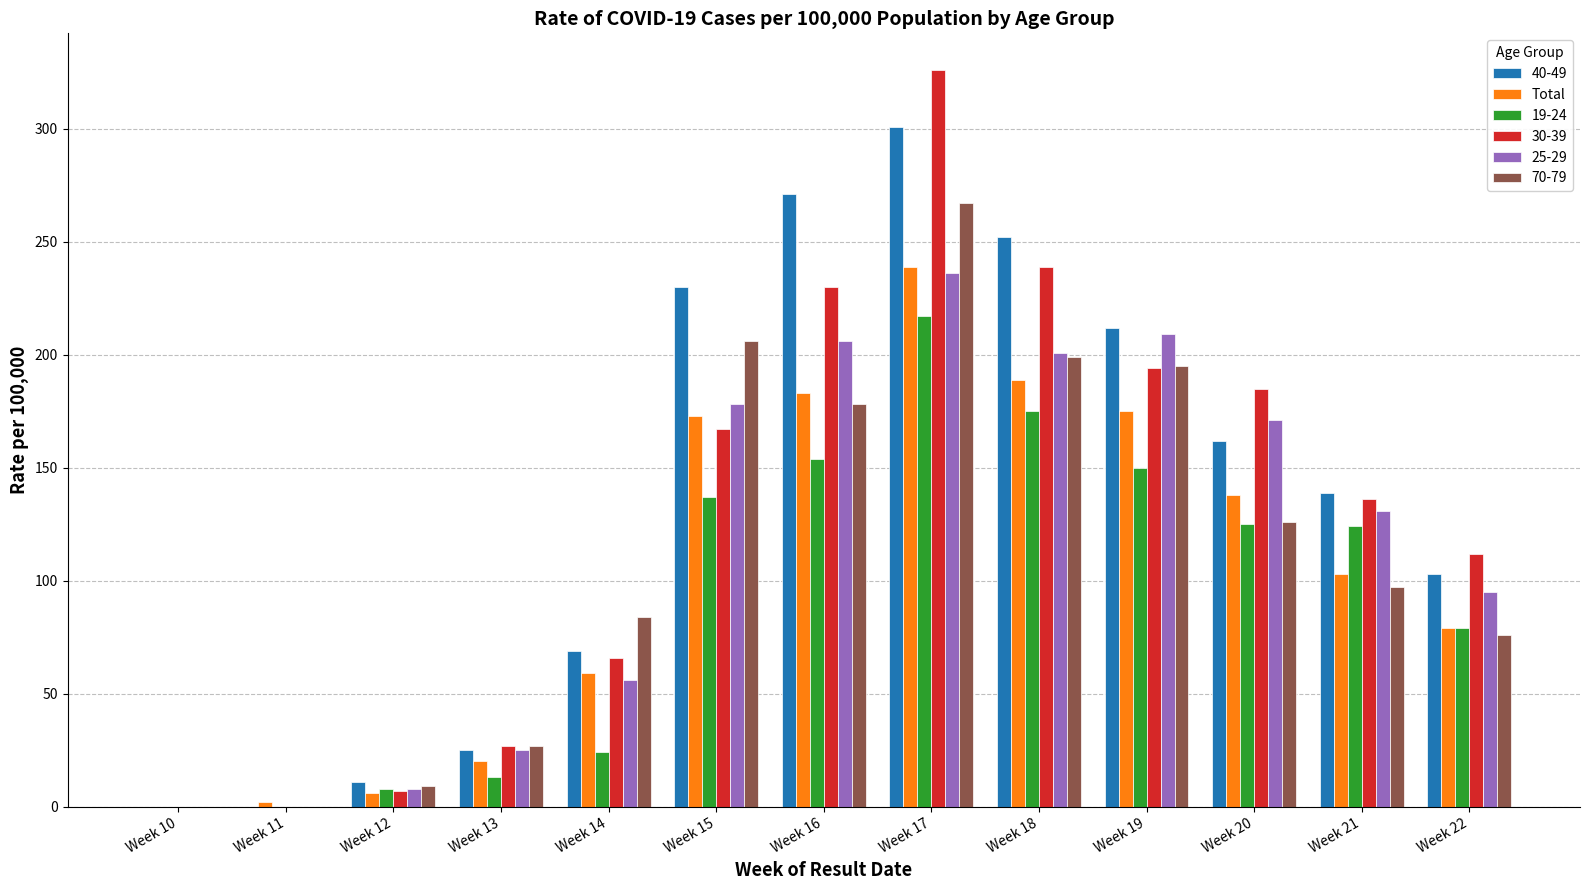

Are the bars horizontal?

No